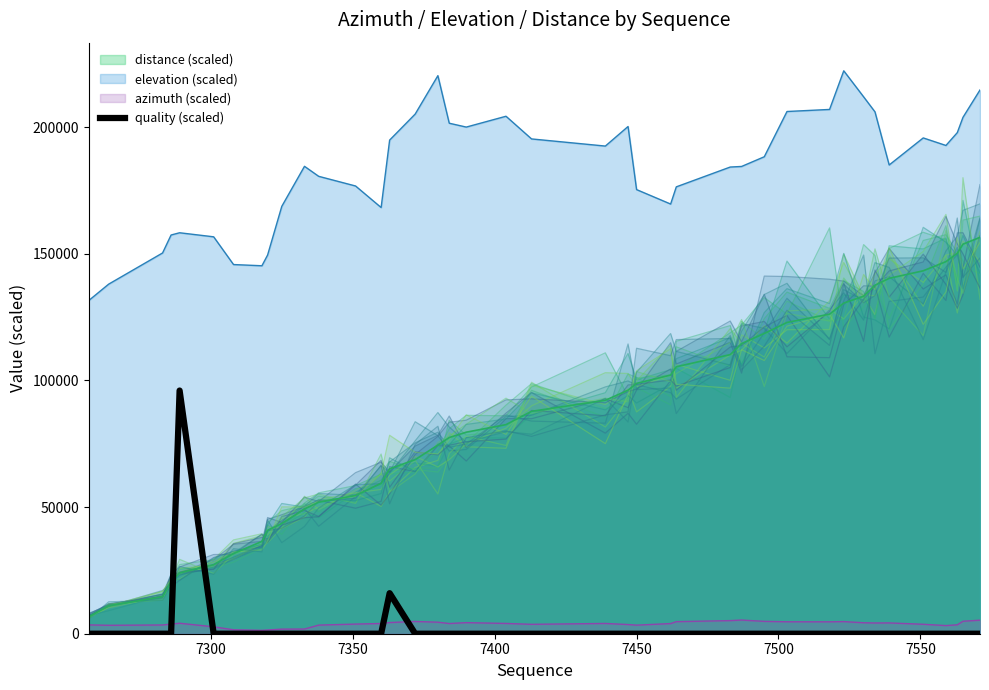

Reading left to right, transcribe all the data shown in this chart.

0	0	0	0	96000	0	0	0	0	0	0	0	0	0	16000	0	0	0	0	0	0	0	0	0	0	0	0	0	0	0	0	0	0	0	0	0	0	0	0	0